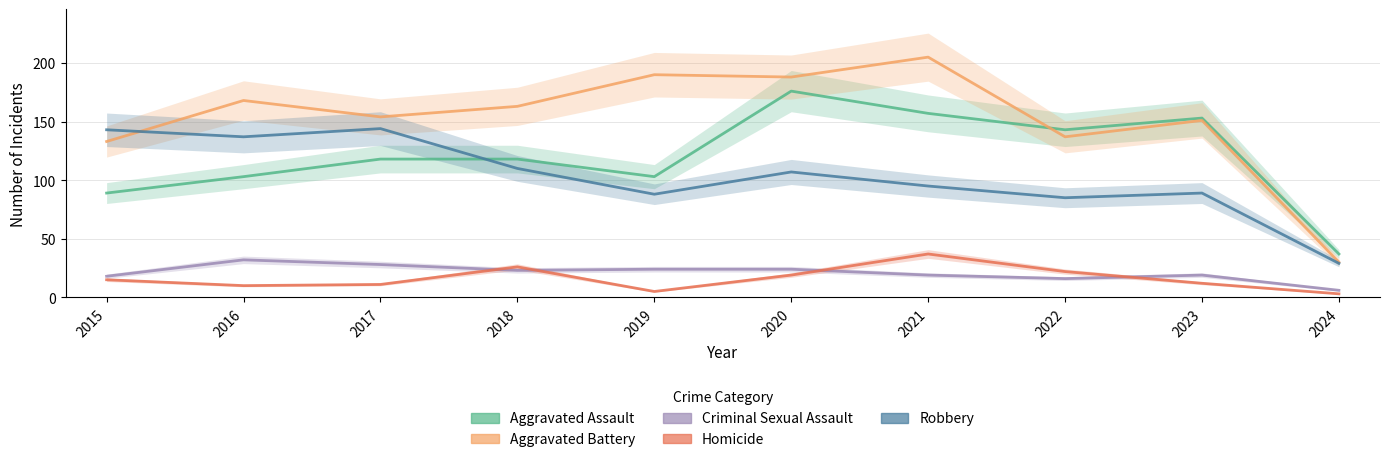

The value of Criminal Sexual Assault at 2016 is 32. True or false?

True